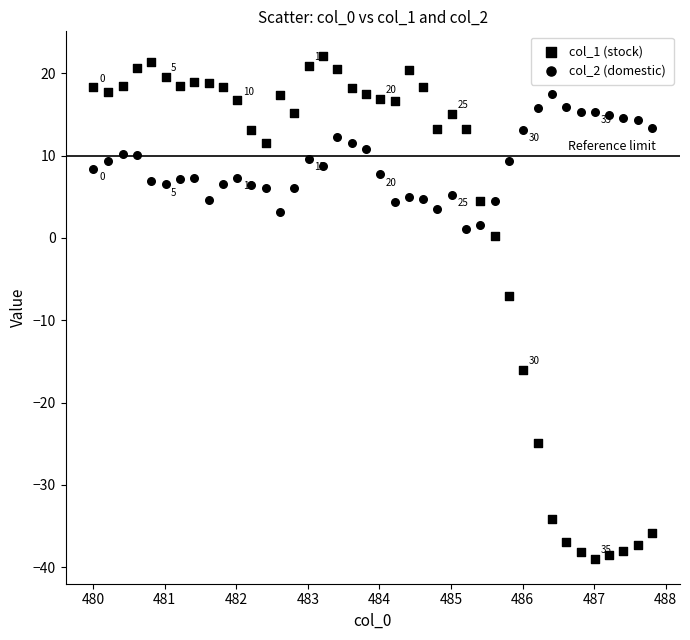

Count the number of points in this scatter plot.

80